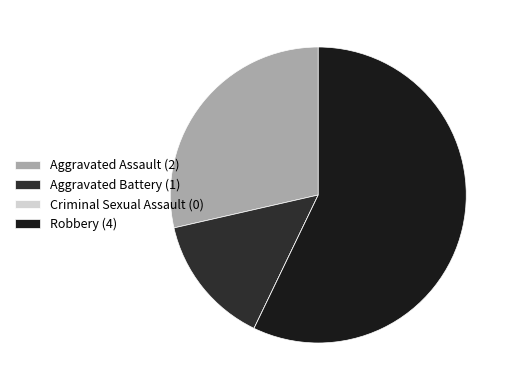

Count the number of slices in the pie.

4